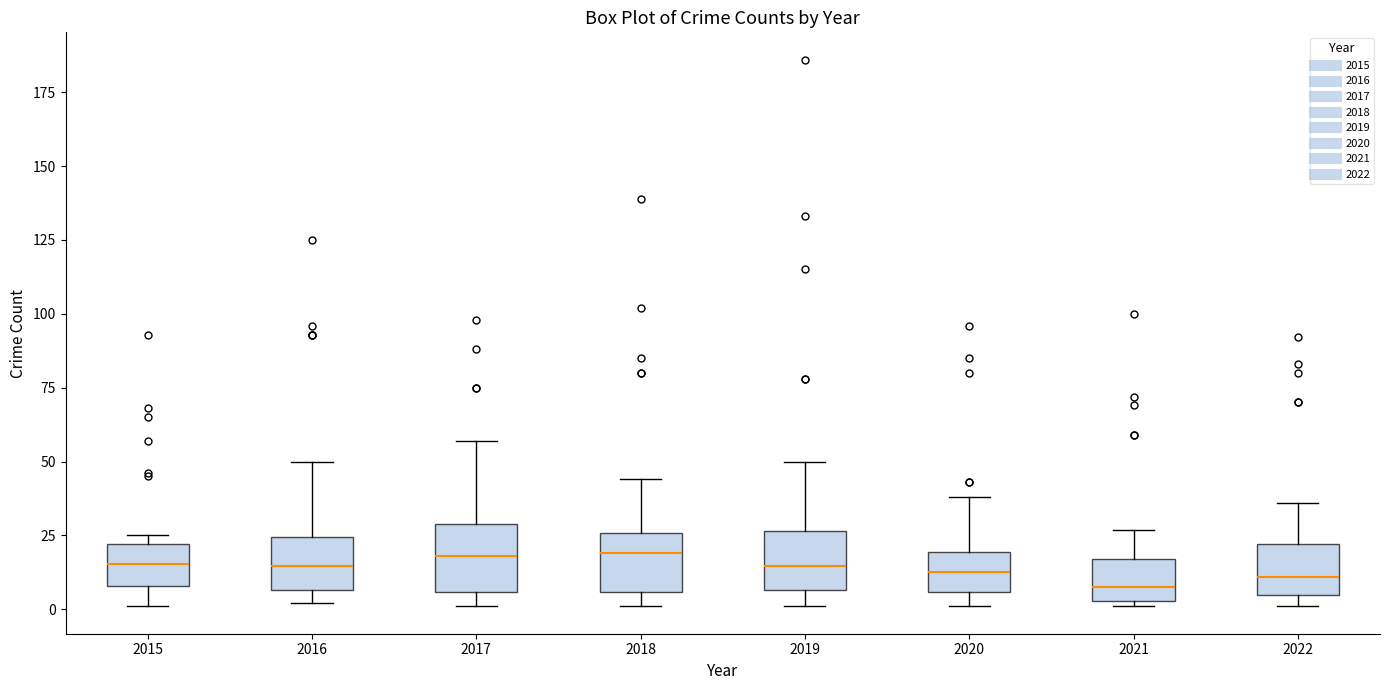

Where is the lower edge of the box at x = 2018 on the y-axis? The values are not printed on the chart, so give them approximately, as read against the axis.

5